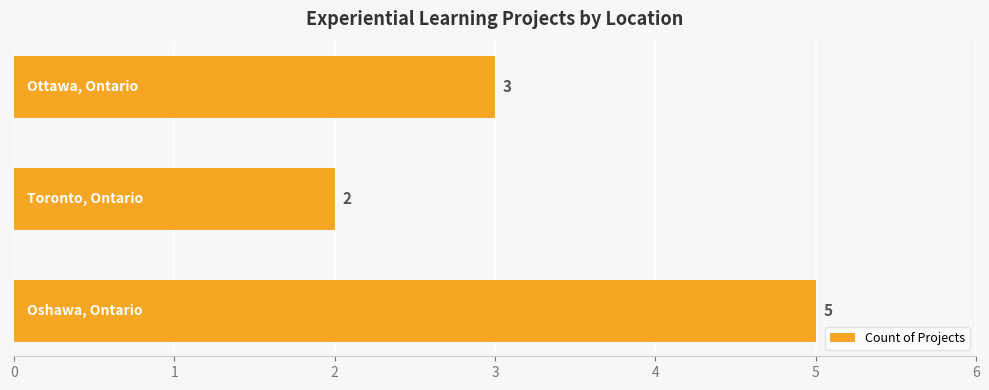

Reading bottom to top, what are all the values shown in this chart?

5	2	3